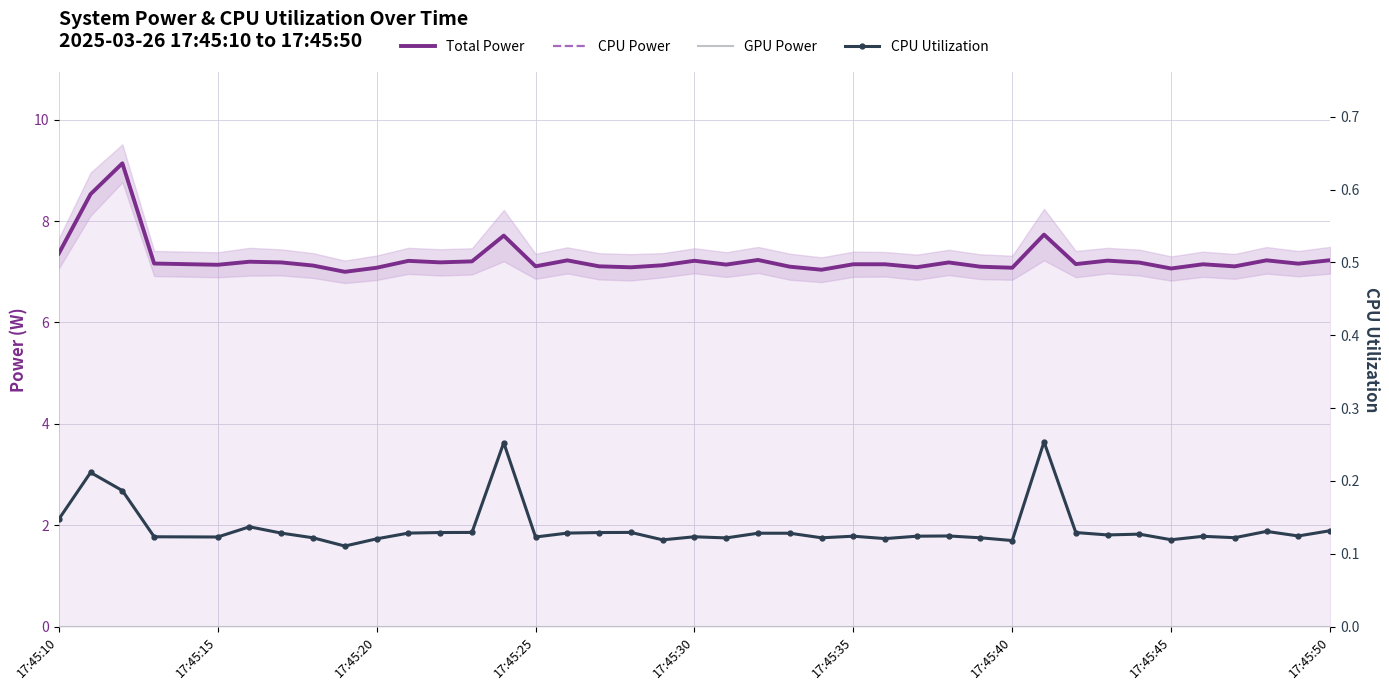

At which category does CPU Power reach its first local peak?

17:45:20